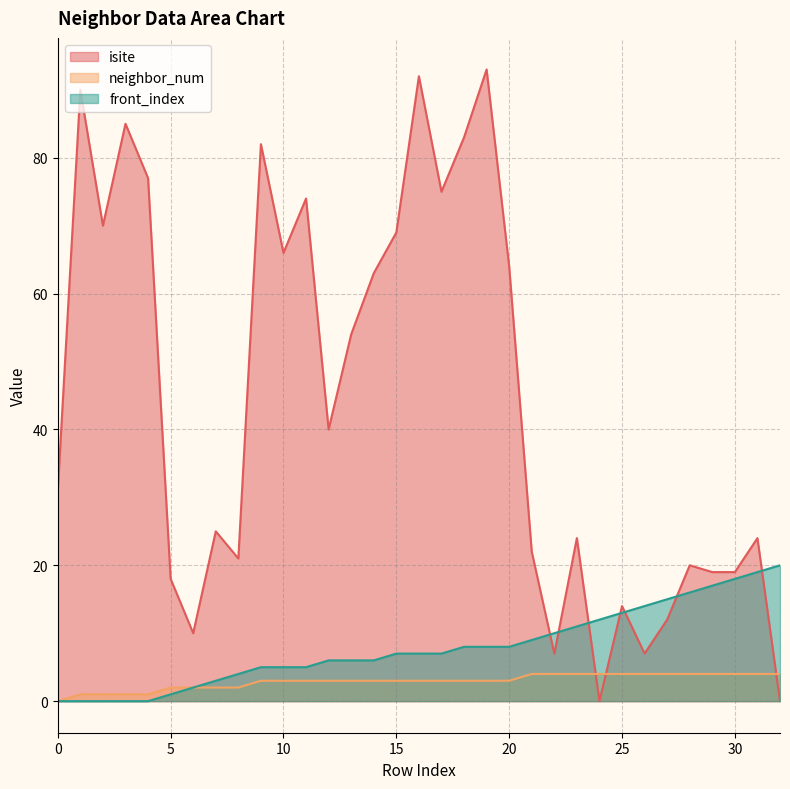

At which category is the sum across all series the highest?

19